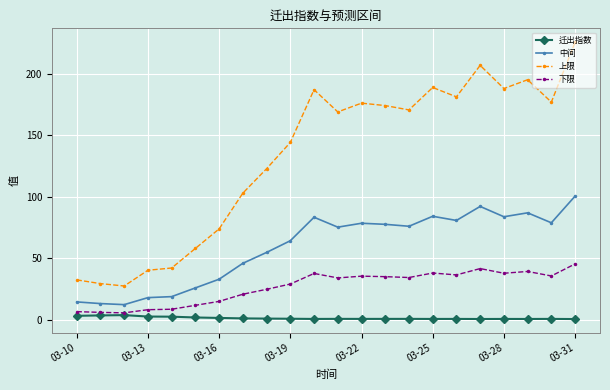

What is the sum of all 迁出指数 values?

26.9